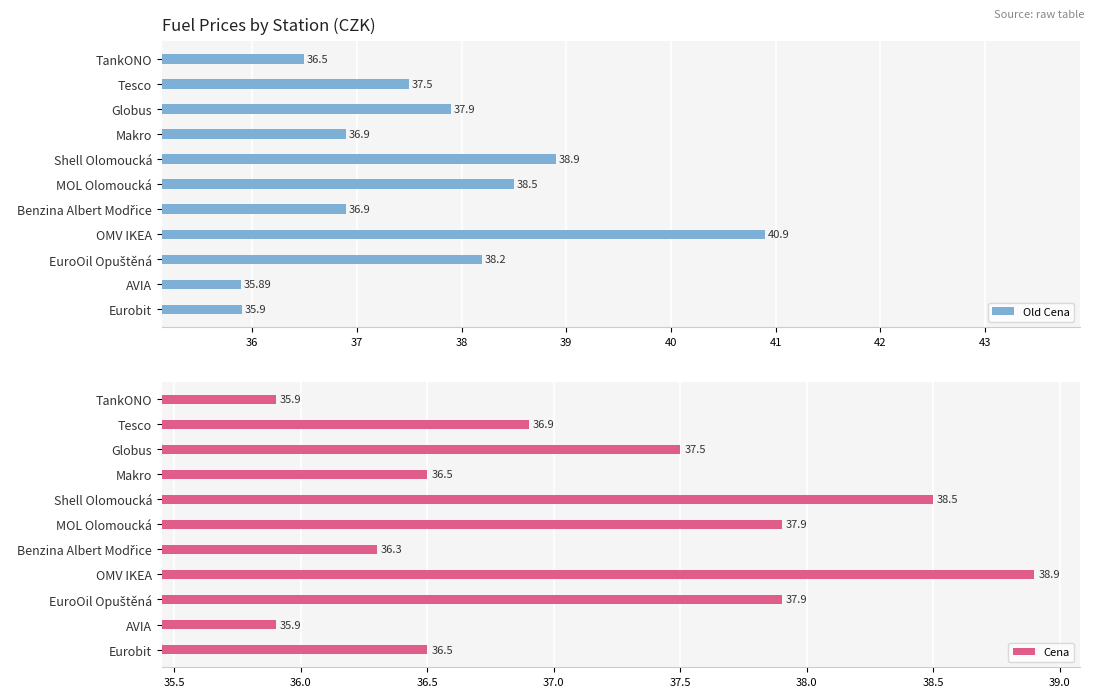

What is the sum of all Old Cena values?

414.0